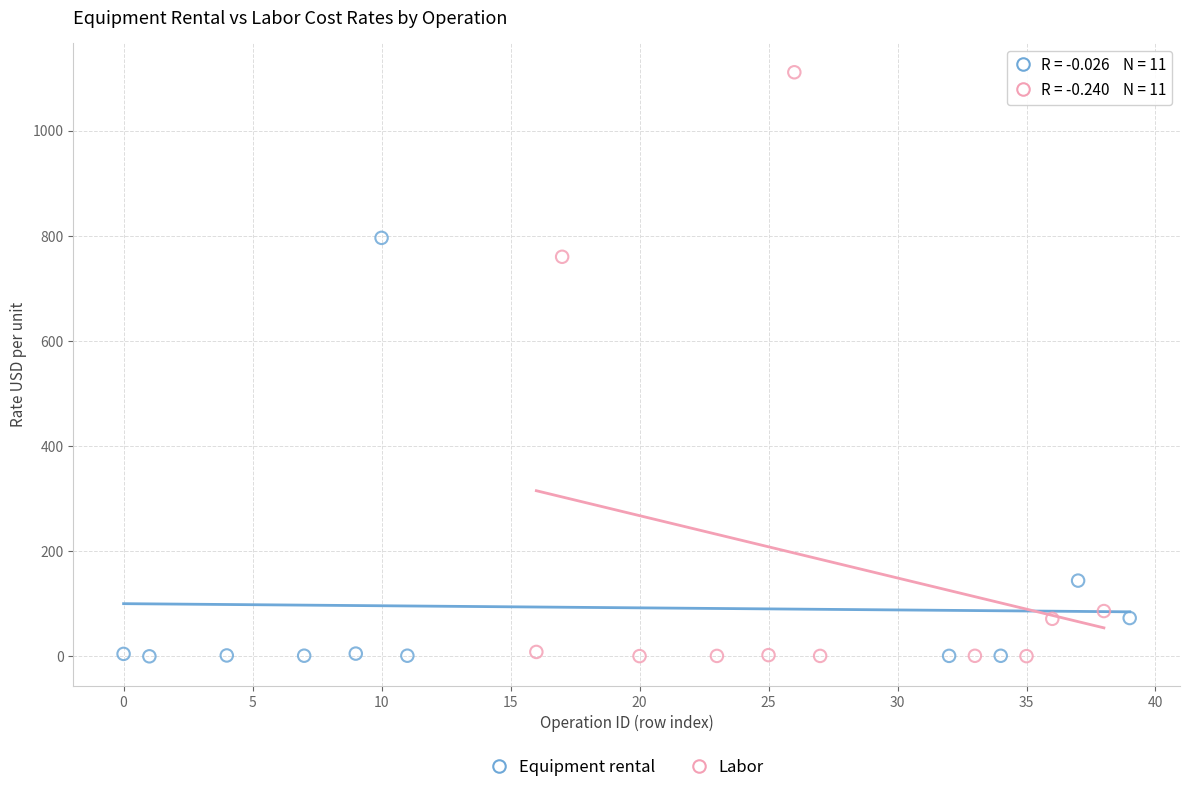

What are all the series names shown in the legend?

Equipment rental, Labor